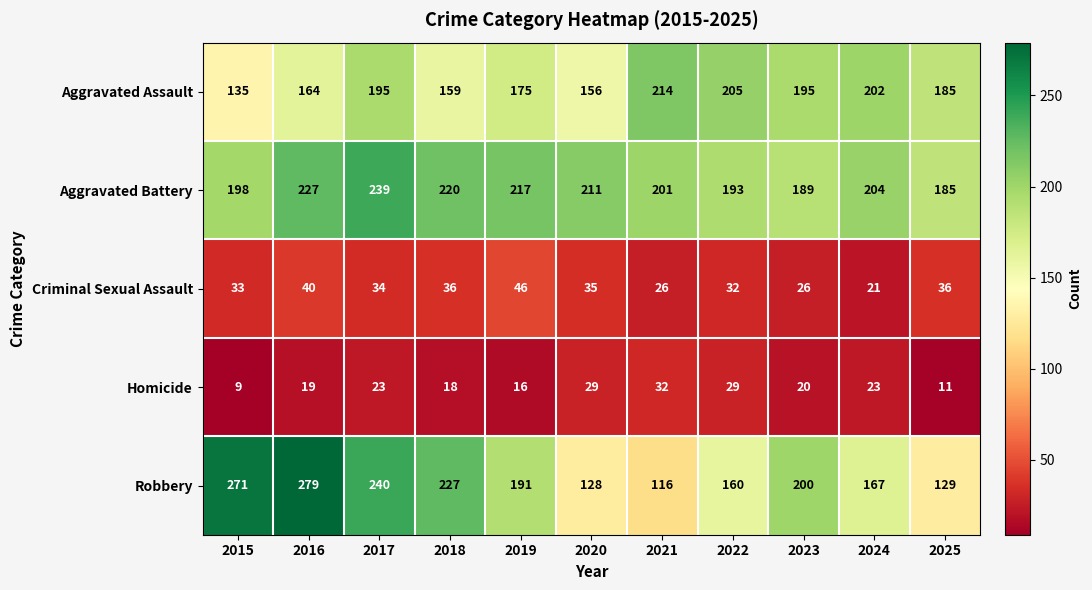

What is the sum of all Criminal Sexual Assault values?

365